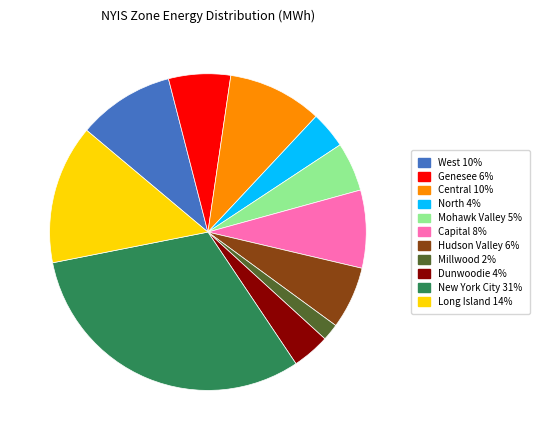

The Millwood slice represents 16% of the pie. True or false?

False